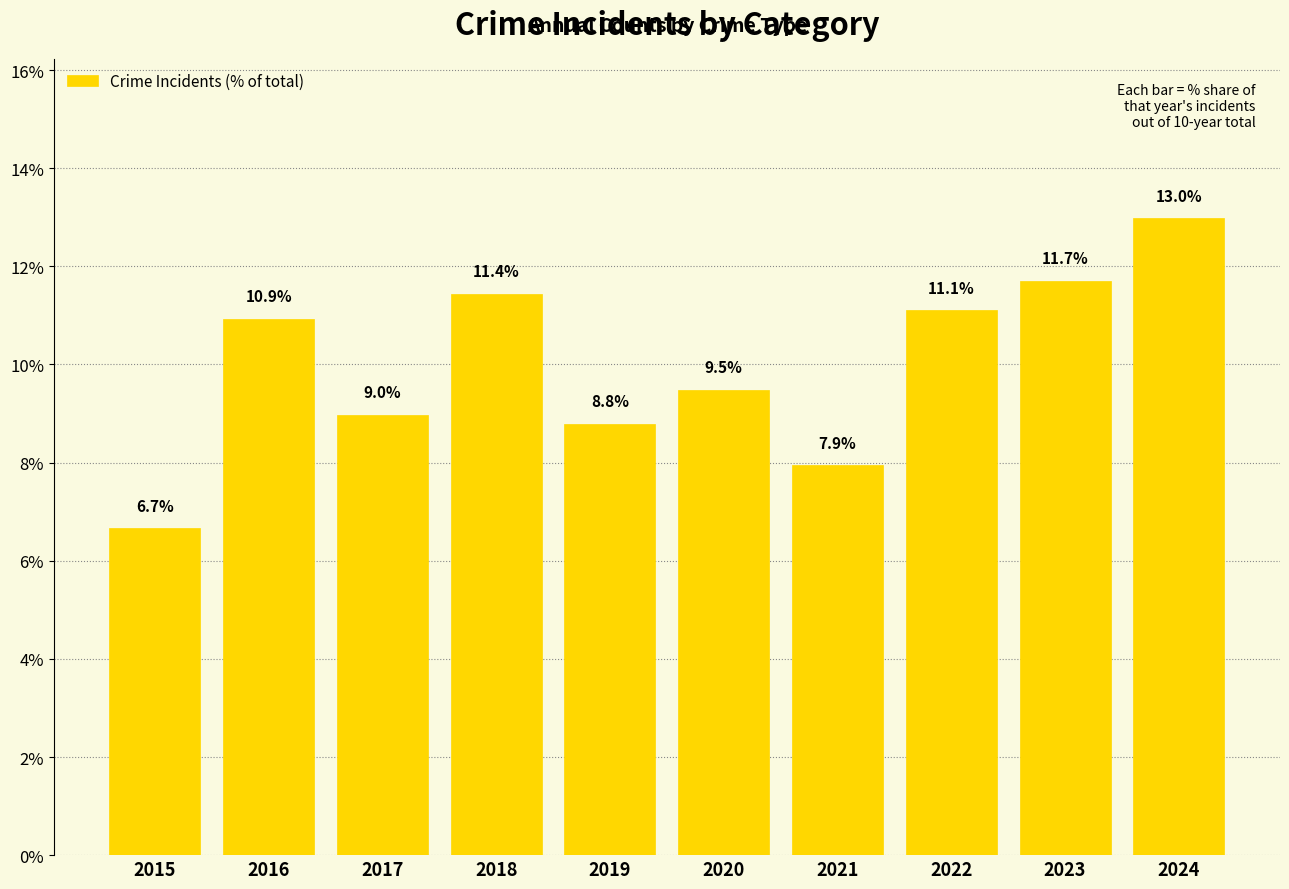

Reading left to right, what are all the values shown in this chart?

2015=6.7	2016=10.9	2017=9.0	2018=11.4	2019=8.8	2020=9.5	2021=7.9	2022=11.1	2023=11.7	2024=13.0